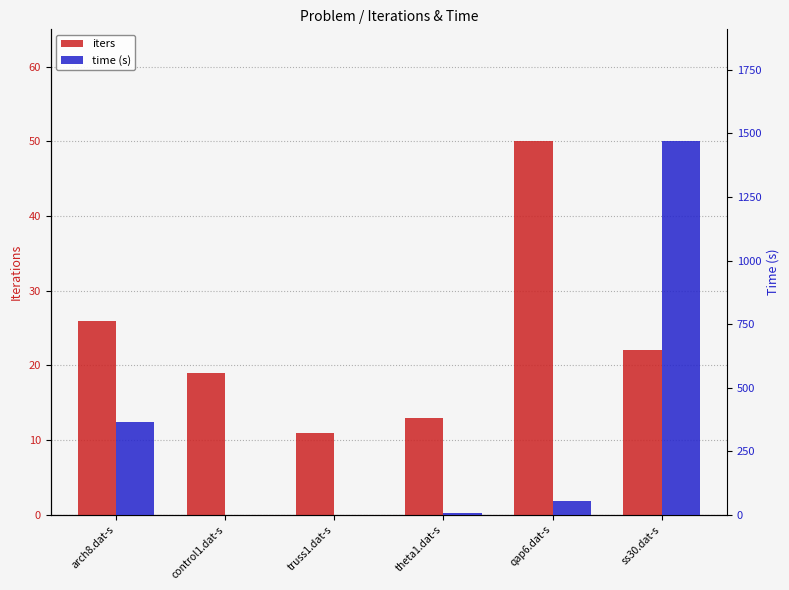

Between control1.dat-s and ss30.dat-s, which series saw the biggest shift?

time (s)